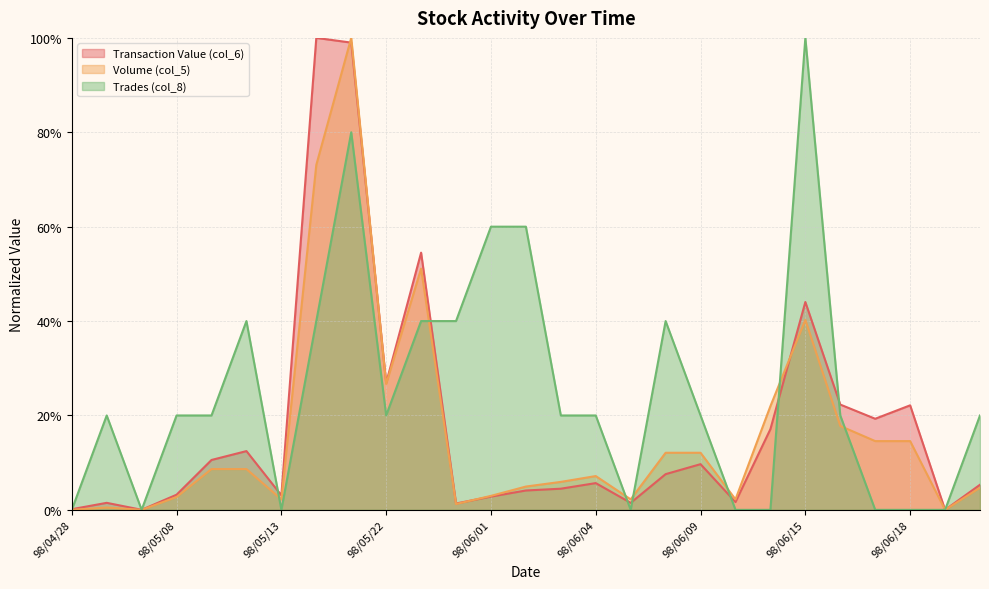

Which category has the highest value across all series?

98/05/20